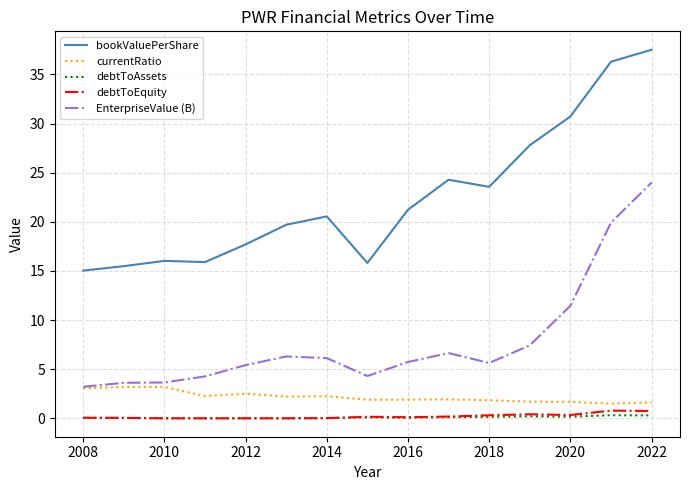

Which series has the largest range (max minus min)?

bookValuePerShare